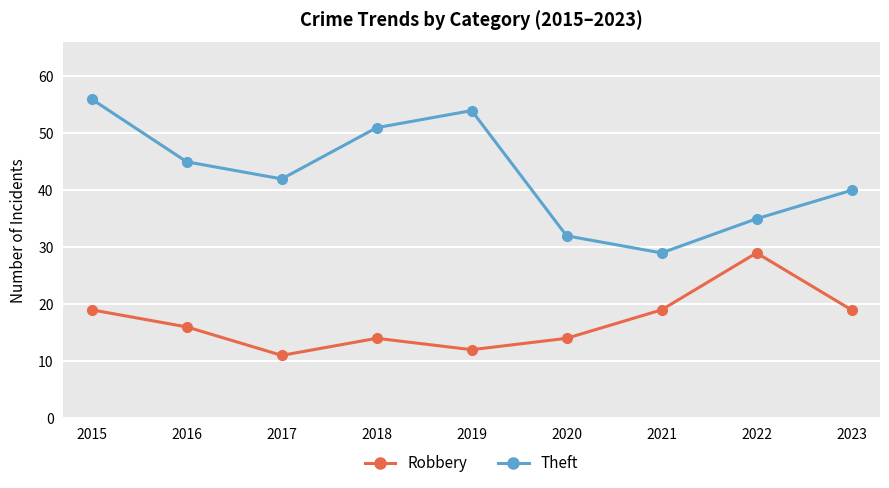

What is the value of the Robbery point at the 4th from the left?

14